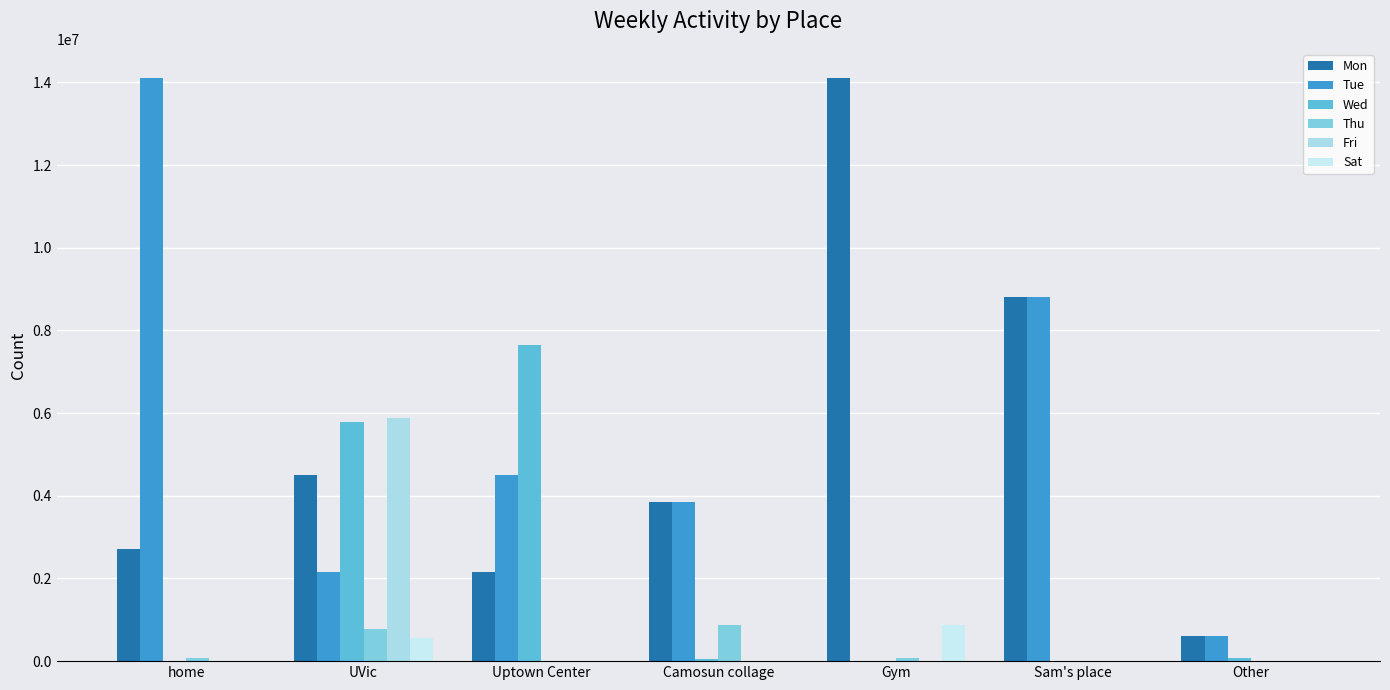

What is the difference between the highest and lowest values at Camosun collage?

3853221